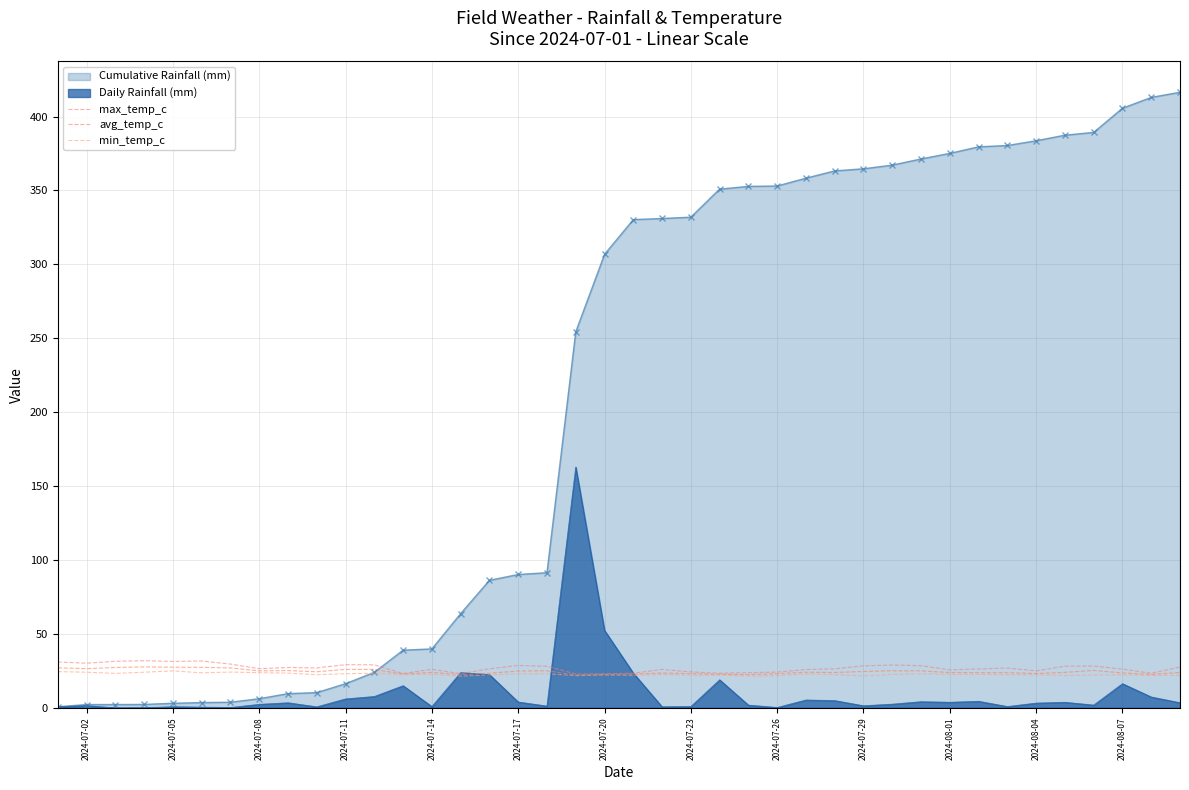

True or false: avg_temp_c and max_temp_c cross at least once.

False